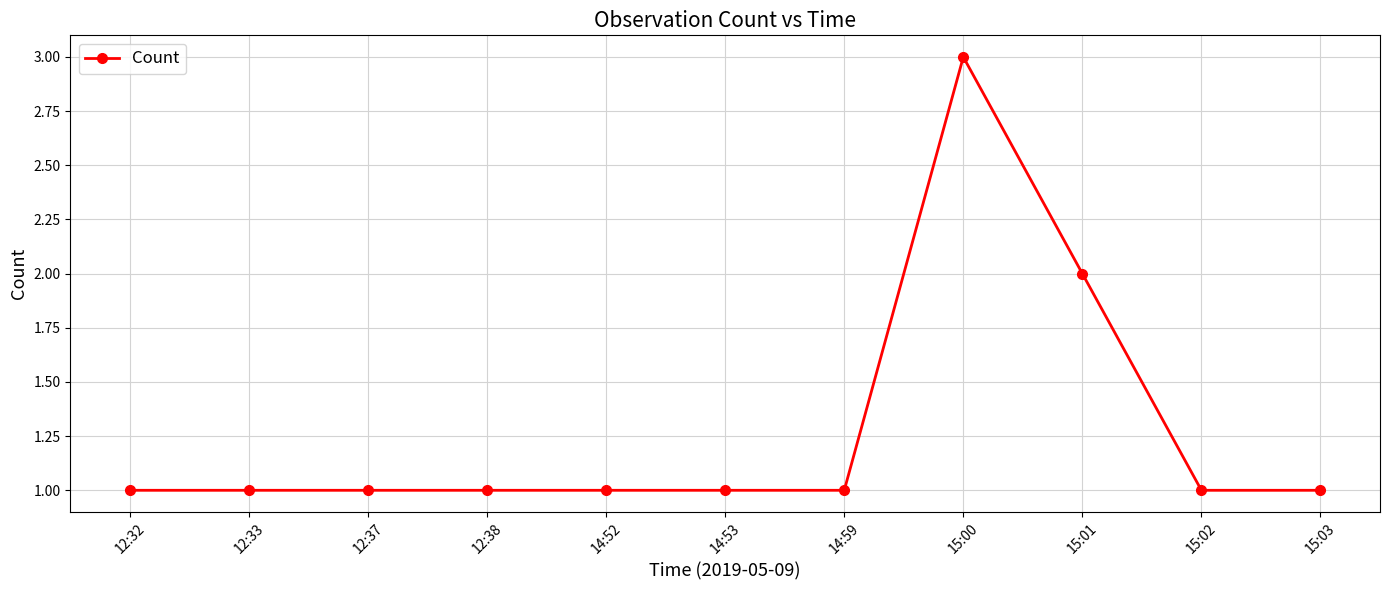

Reading right to left, list all the values displayed in this chart.

1	1	2	3	1	1	1	1	1	1	1